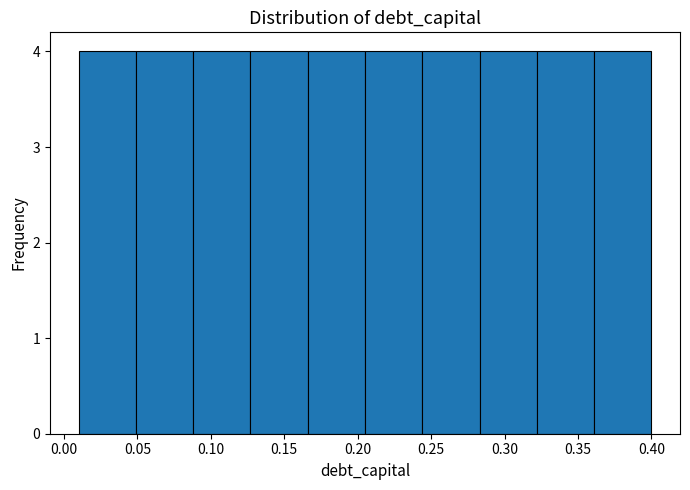

Reading left to right, list every bar in this chart as the range it spans on the x-axis followed by its height. Neither the bar edges nor the heights are printed on the chart, so give them approximately, as read against the axes.

0.010 to 0.049: 4
0.049 to 0.088: 4
0.088 to 0.127: 4
0.127 to 0.166: 4
0.166 to 0.205: 4
0.205 to 0.244: 4
0.244 to 0.283: 4
0.283 to 0.322: 4
0.322 to 0.361: 4
0.361 to 0.400: 4